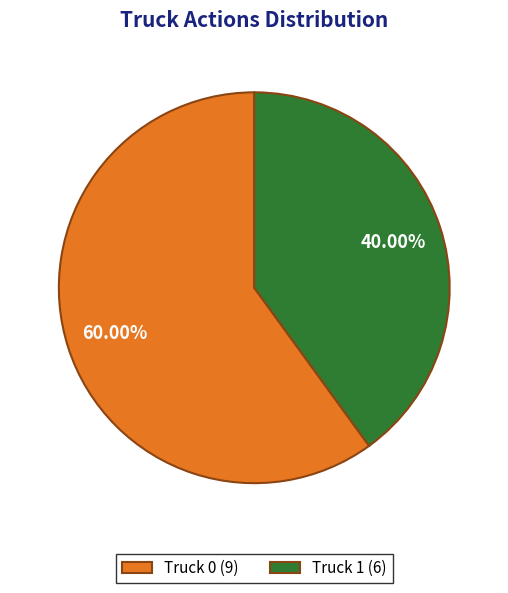

How many segments does this pie chart have?

2